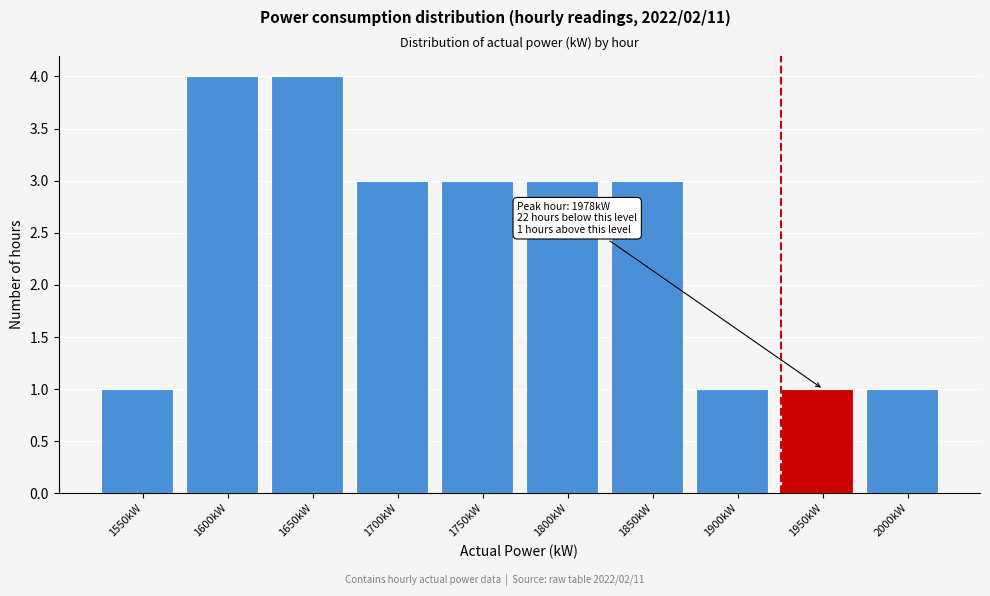

Reading left to right, extract all data points from this chart.

1550kW=1	1600kW=4	1650kW=4	1700kW=3	1750kW=3	1800kW=3	1850kW=3	1900kW=1	1950kW=1	2000kW=1